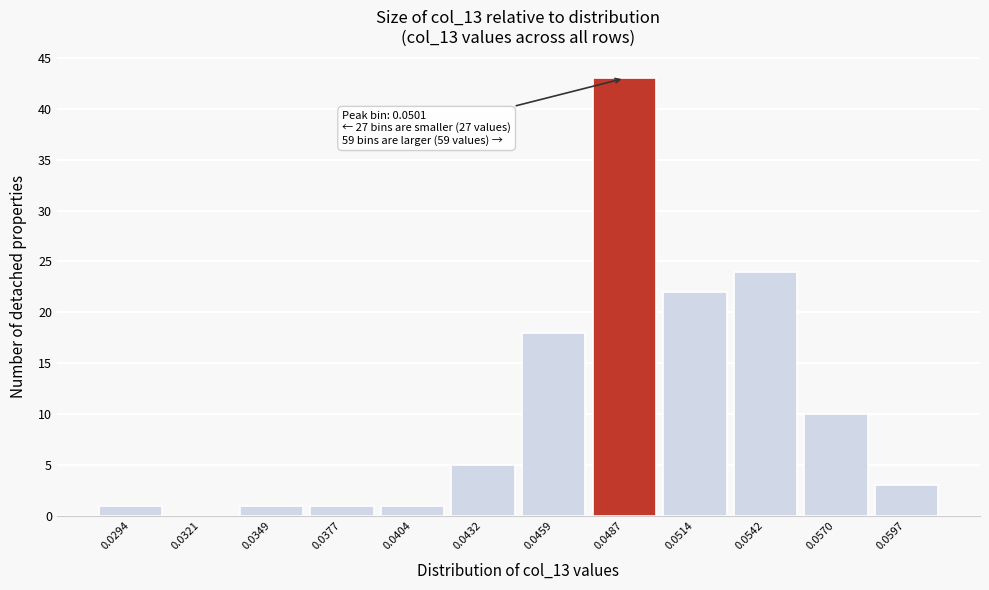

Reading right to left, extract all data points from this chart.

0.0597=3	0.0570=10	0.0542=24	0.0514=22	0.0487=43	0.0459=18	0.0432=5	0.0404=1	0.0377=1	0.0349=1	0.0321=0	0.0294=1